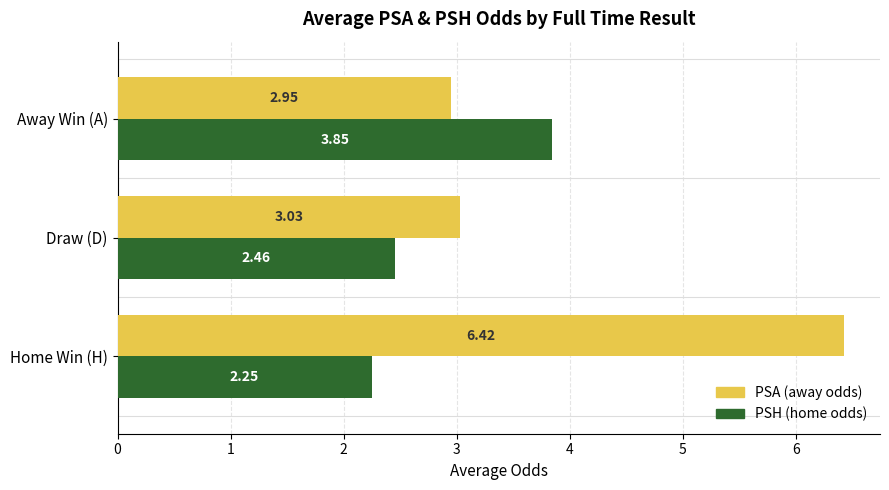

What is the spread (max minus min) of values at Draw (D)?

0.6